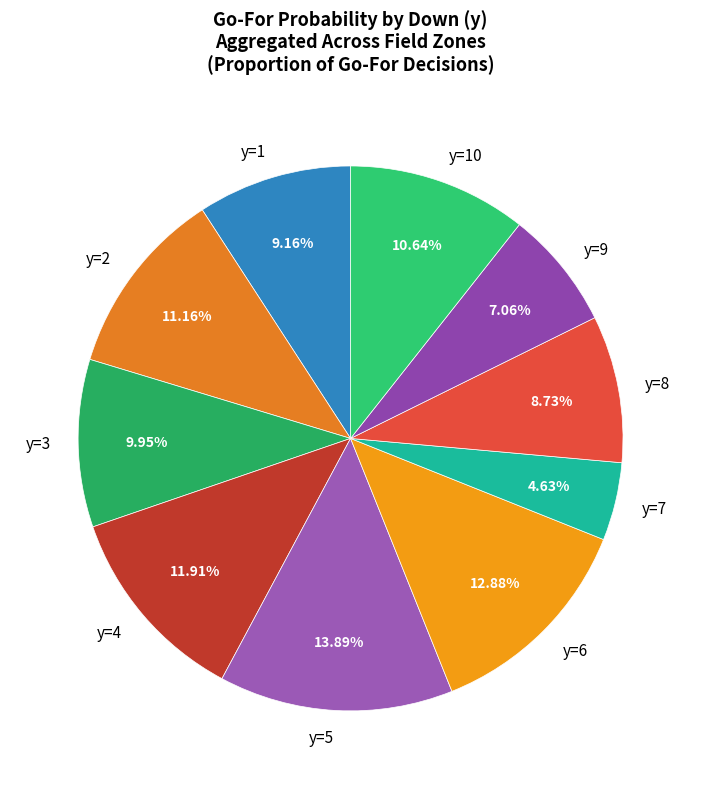

Is the sum of y=4 and y=6 greater than half?

No